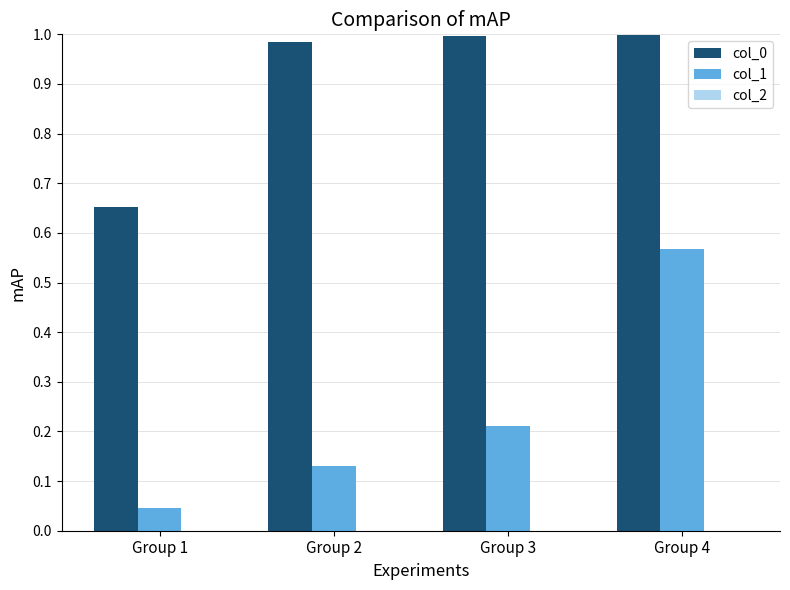

Read the col_1 value at Group 3.

0.2